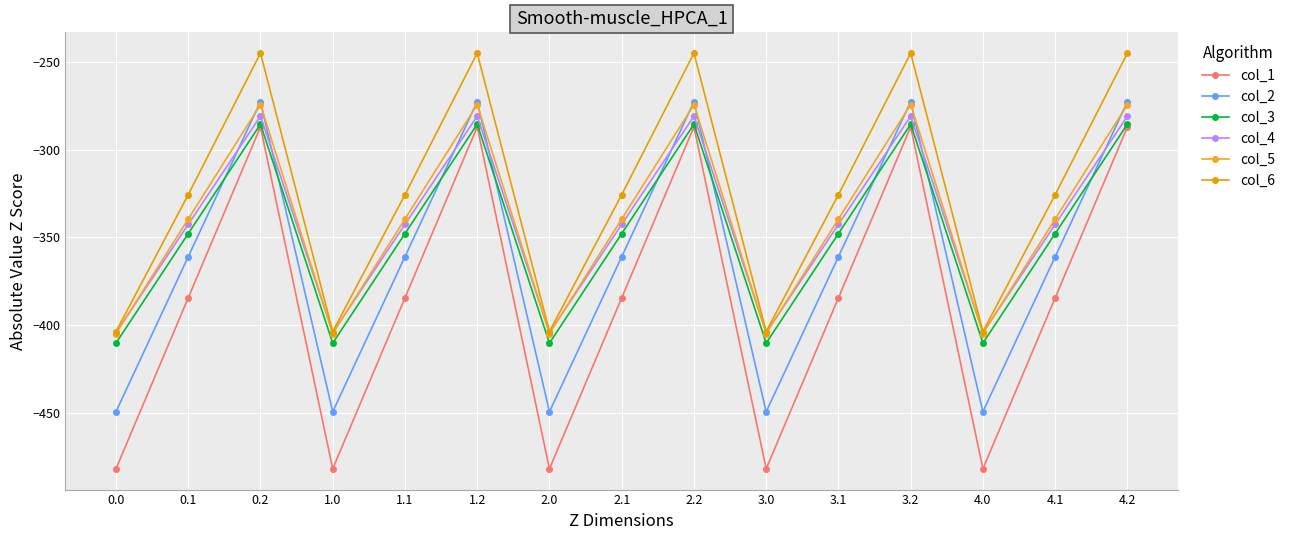

How many values in the col_5 series exceed -339?

5